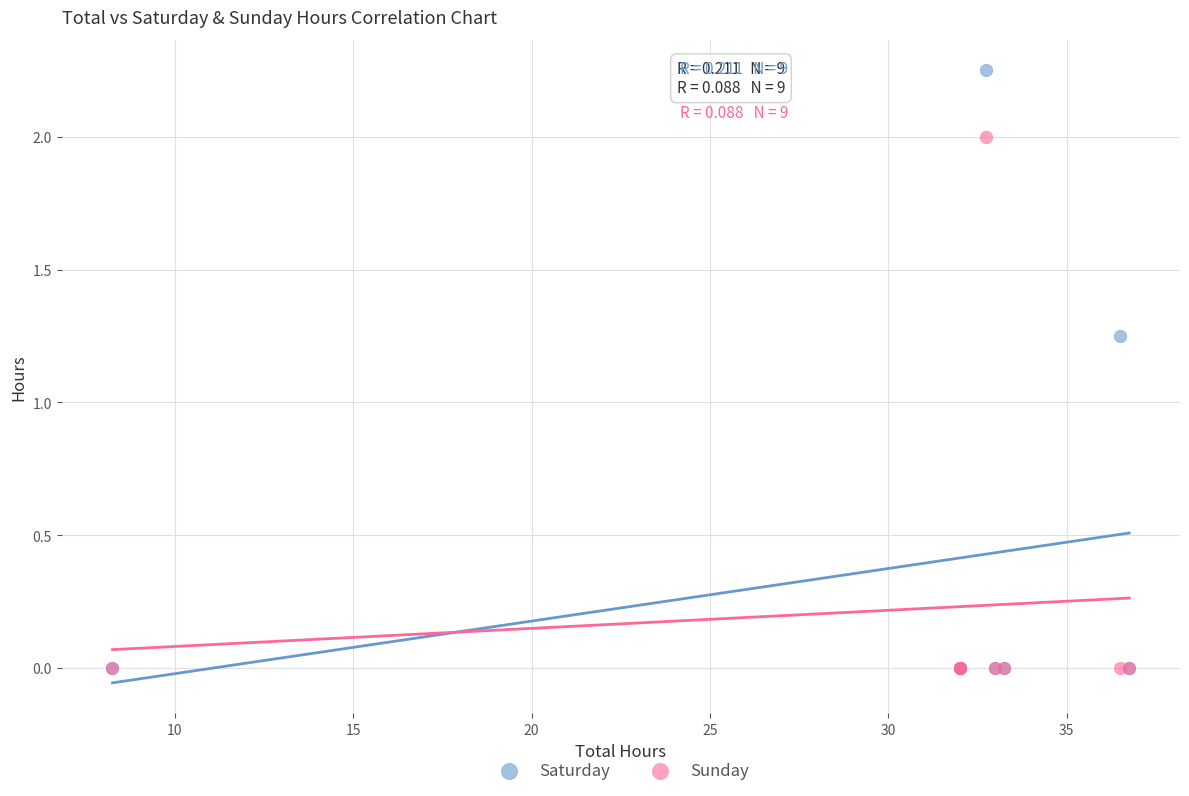

What are all the series names shown in the legend?

Saturday, Sunday